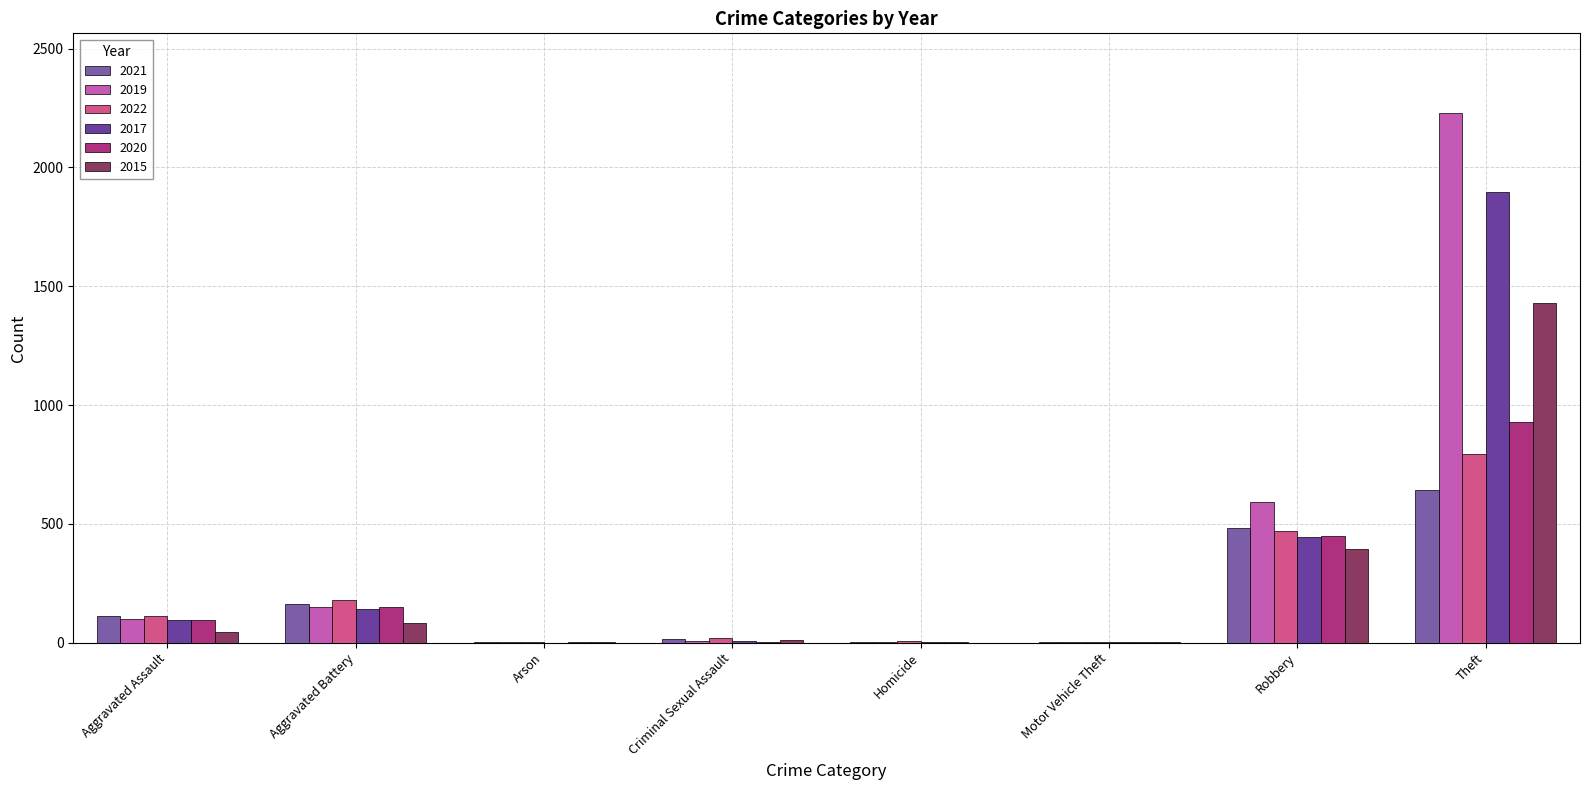

At how many categories does at least one series exceed 1391?

1